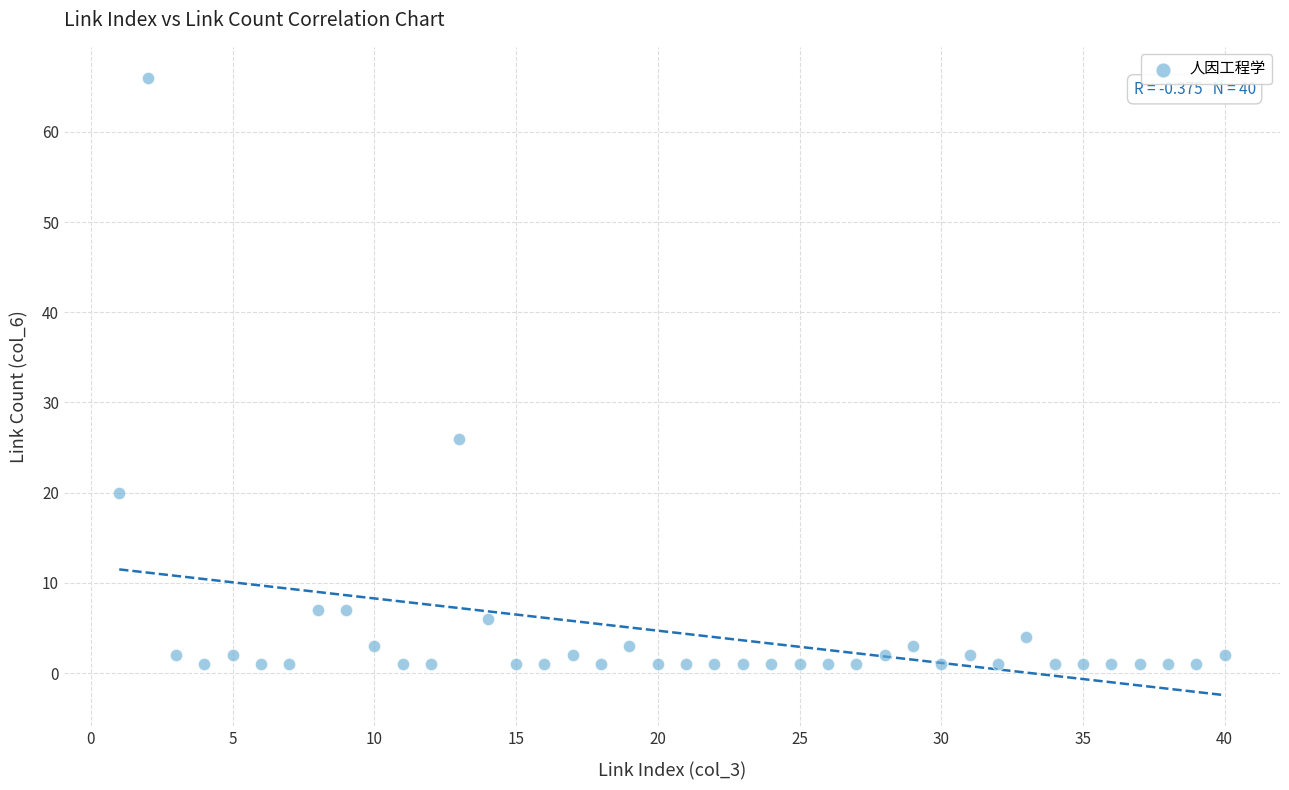

What Y value in the scatter plot is closest to 33?

26